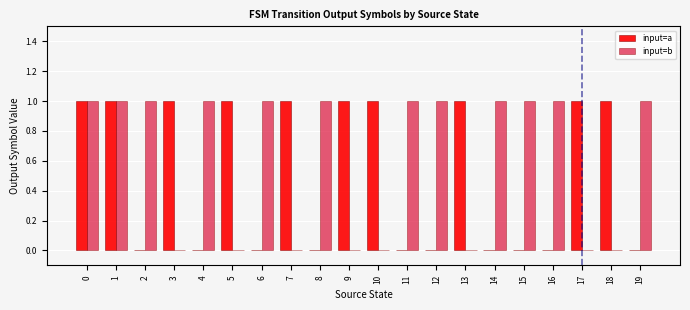

Between 0 and 19, which series saw the biggest shift?

input=a